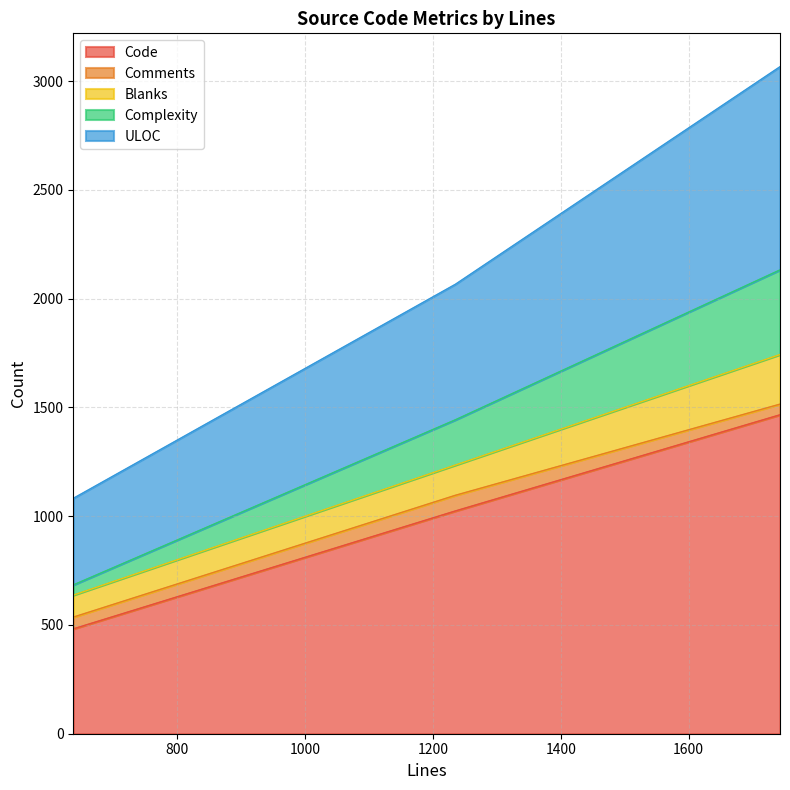

Does the chart have visible grid lines?

Yes